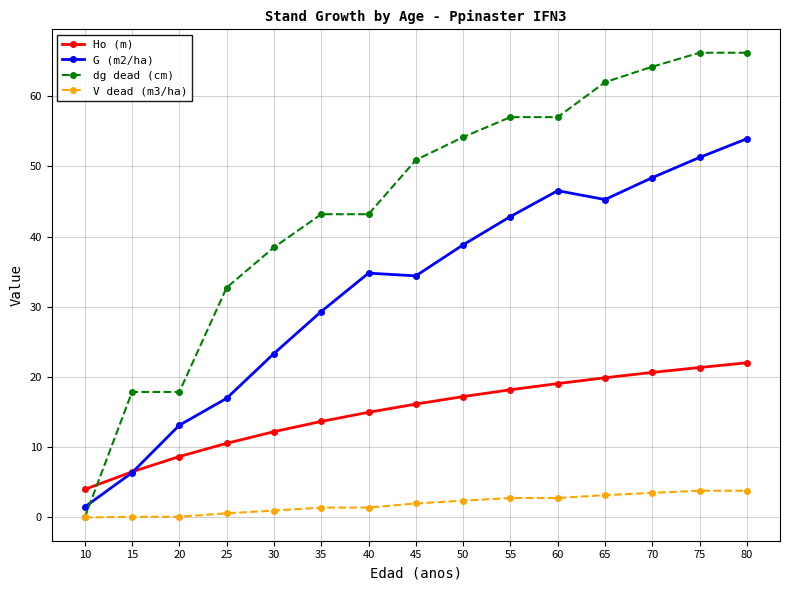

True or false: G (m2/ha) has more than 2 points higher than both neighbors.

False